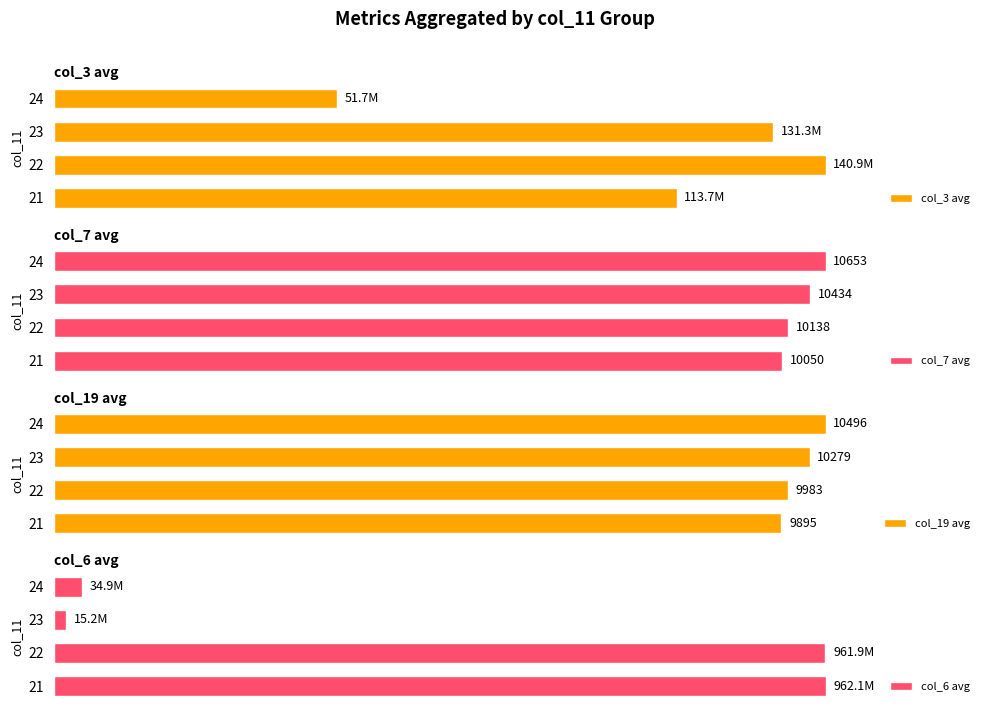

Does the chart contain stacked bars?

No